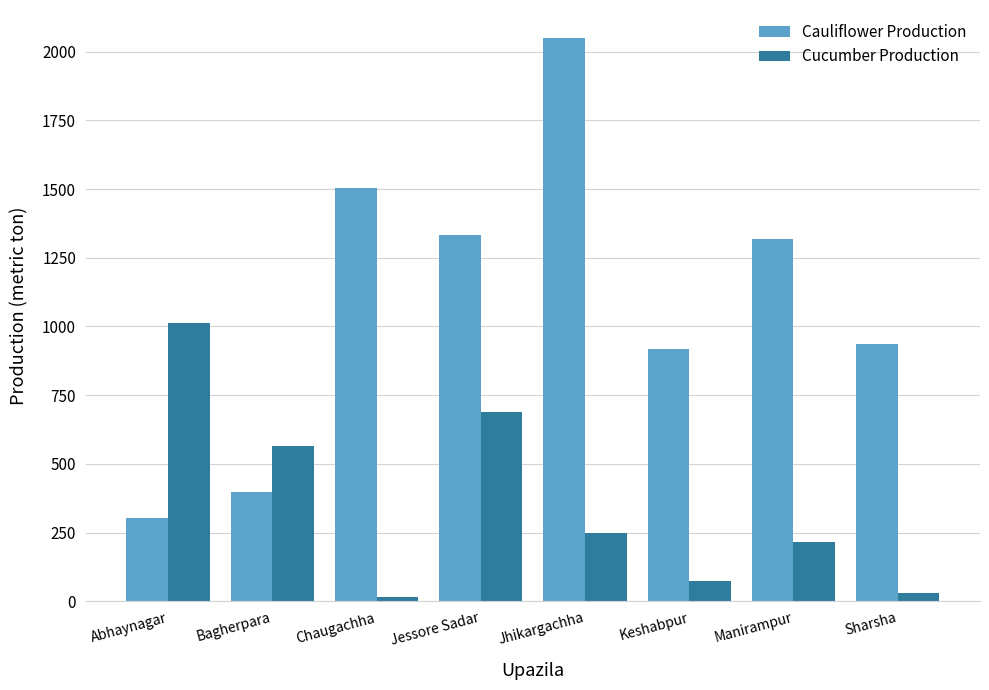

Does the chart contain any negative values?

No